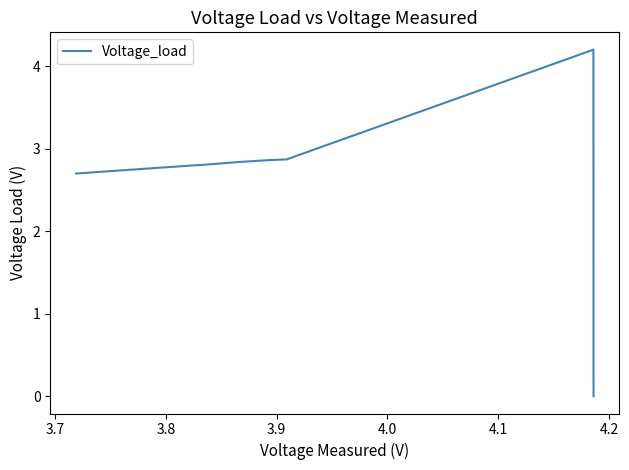

What is the difference between the maximum and minimum values?

4.2